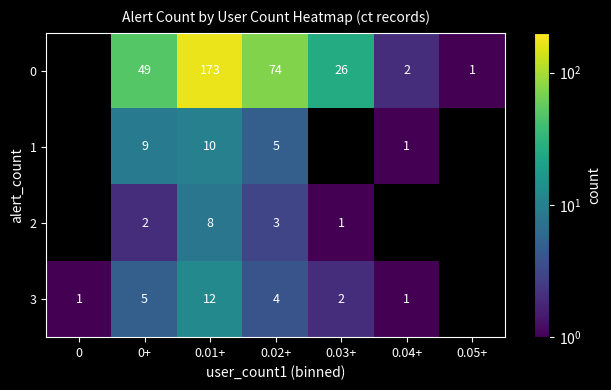

Count the number of data series in this chart.

4